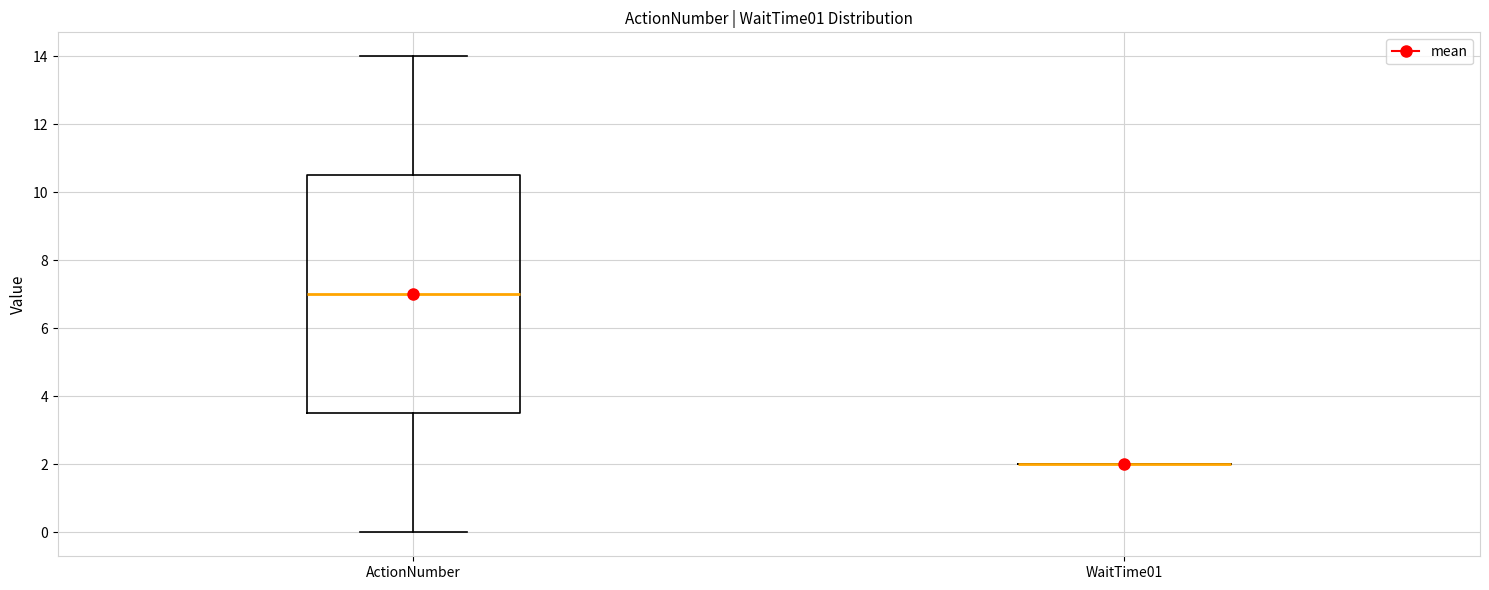

Where does the median line of the box for ActionNumber sit on the y-axis? The values are not printed on the chart, so give them approximately, as read against the axis.

7.0